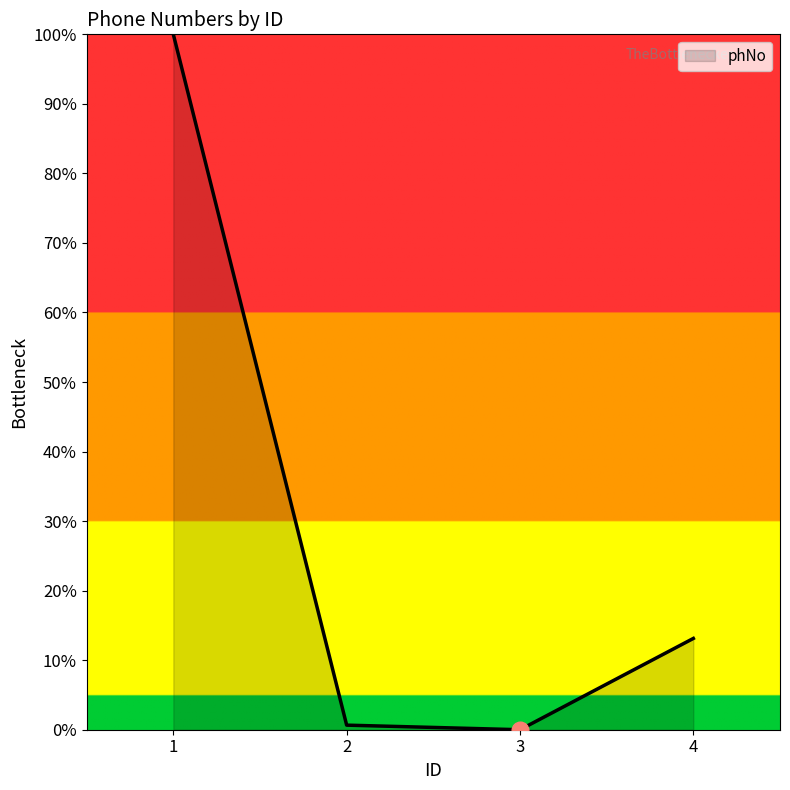

What is the difference between the maximum and minimum values?

100.0